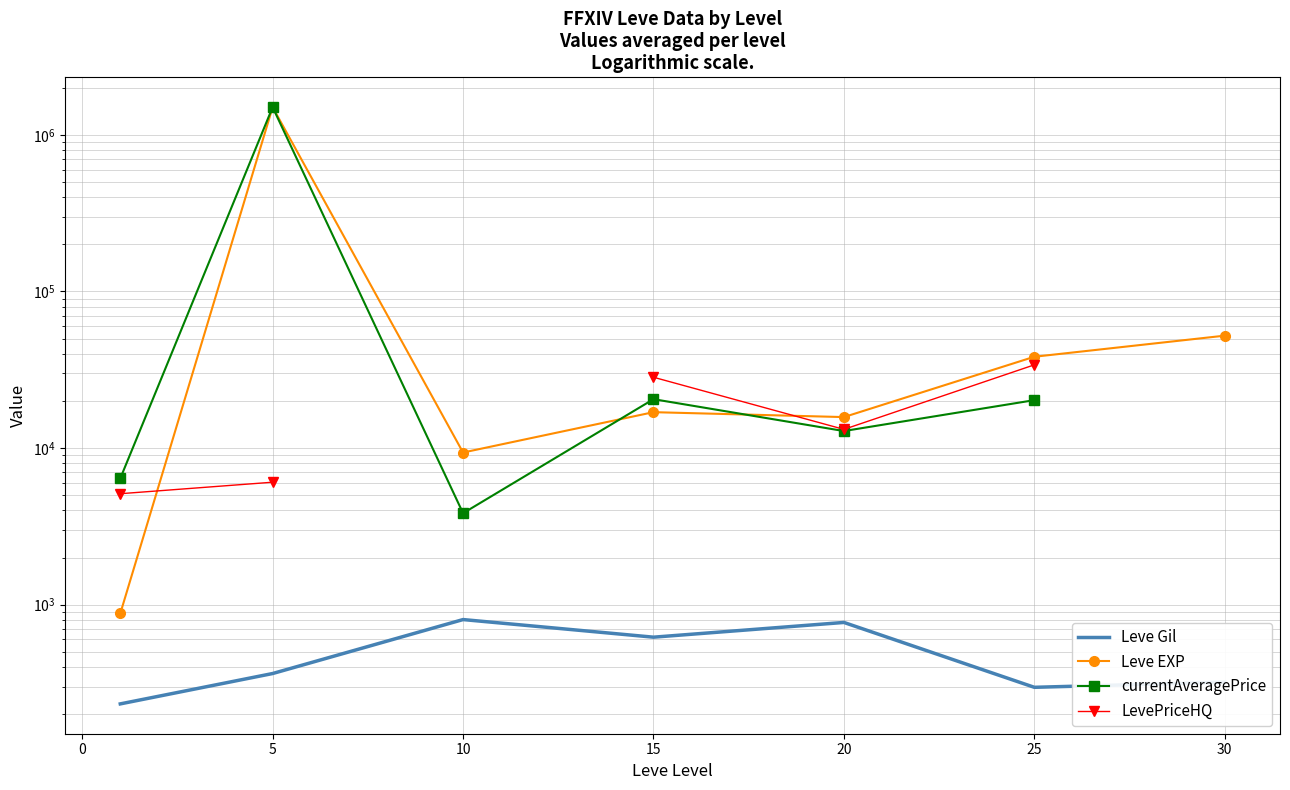

What is the smallest value displayed?

232.5